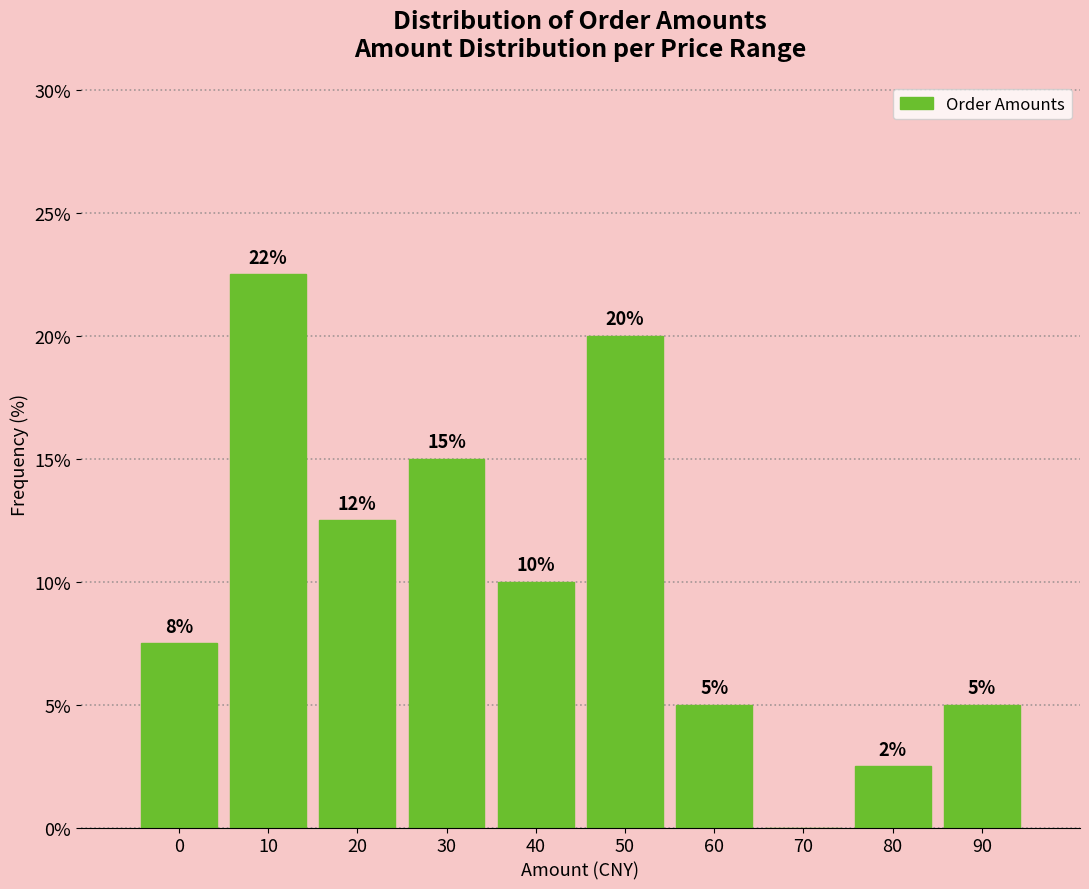

What is the approximate value at 20?

12.5